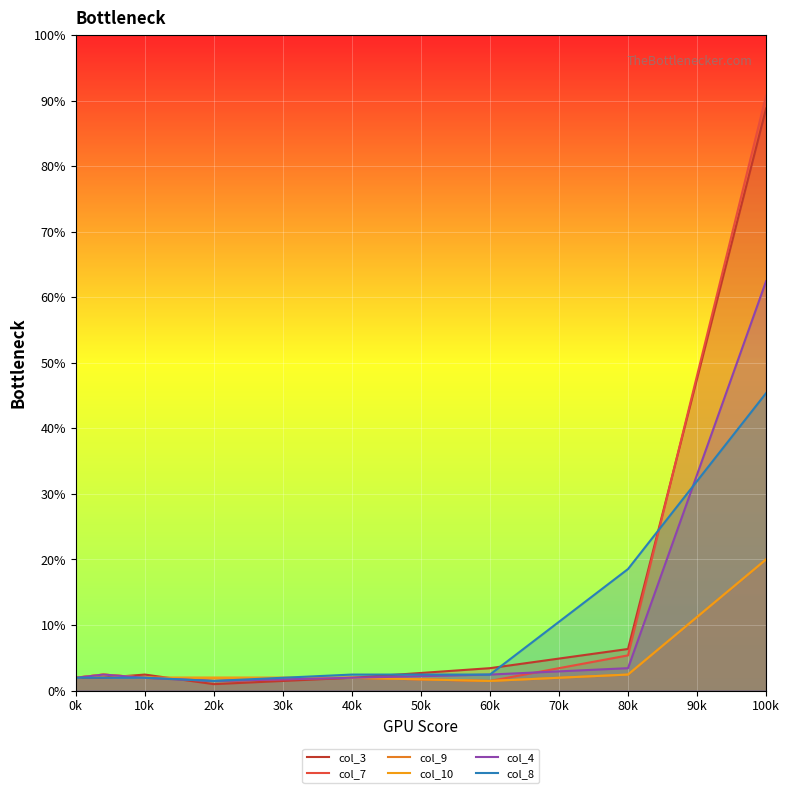

How many interior local valleys does the col_9 series have?

1